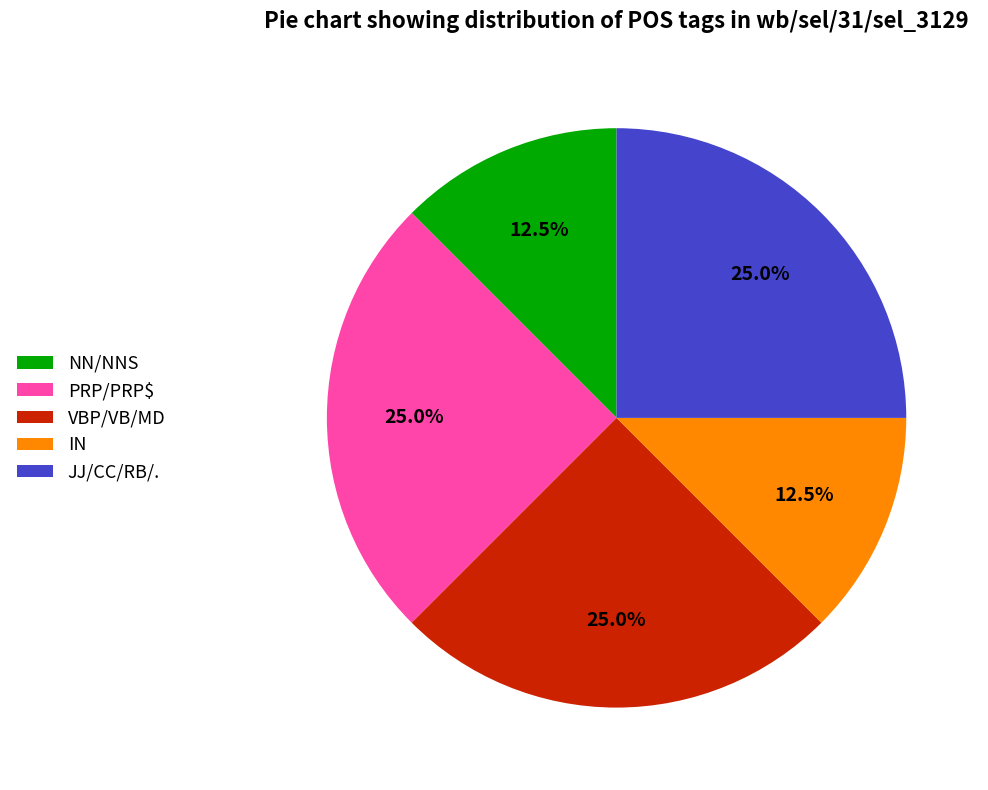

Approximately how many times larger is the value at PRP/PRP$ compared to JJ/CC/RB/.?

1.0